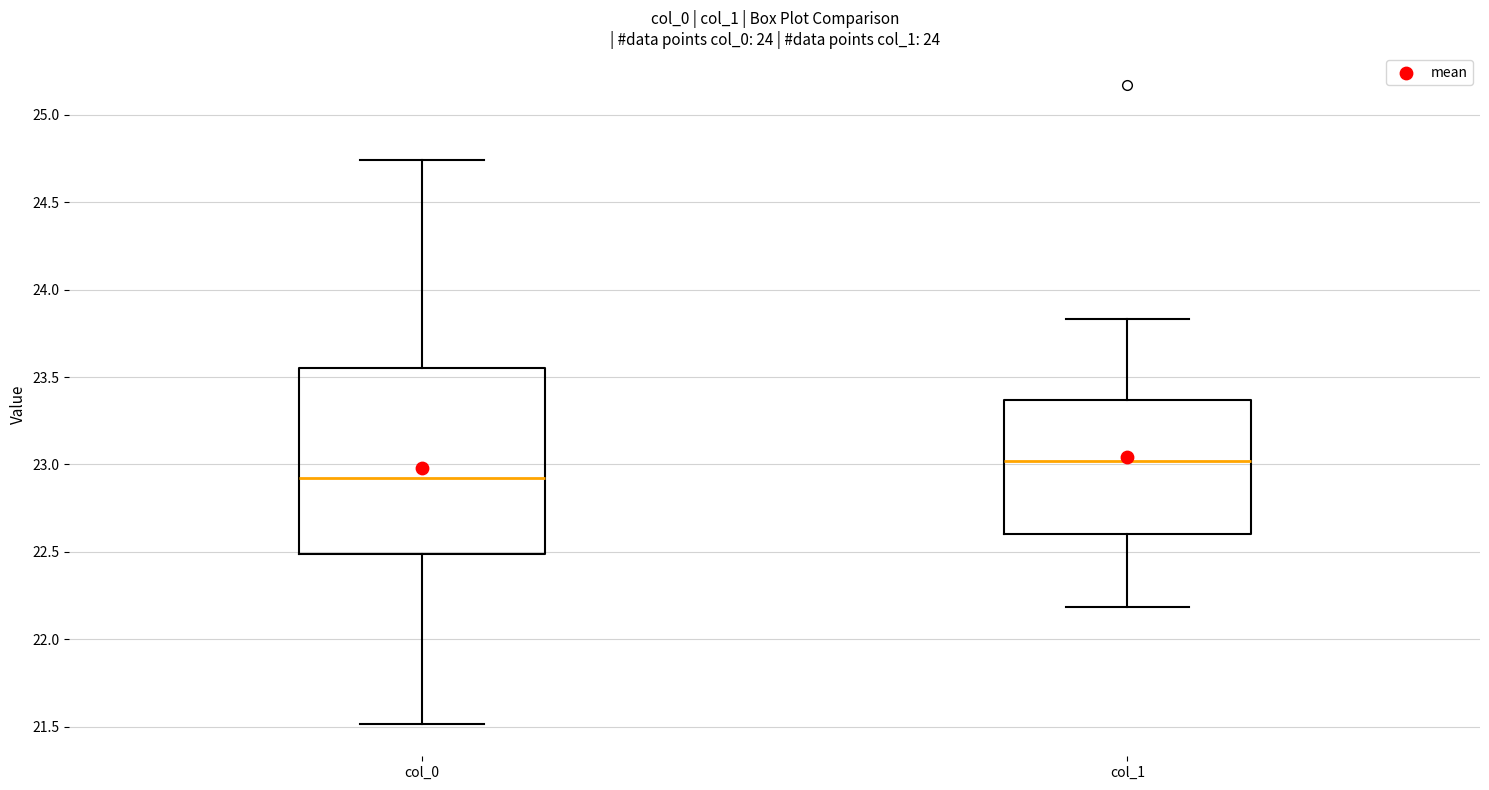

Which box is the tallest, from its lower edge to its upper edge?

col_0